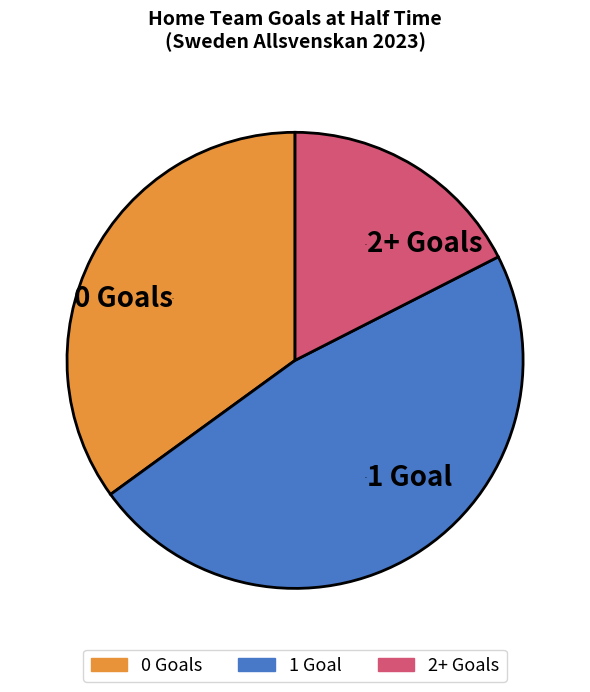

How many segments does this pie chart have?

3